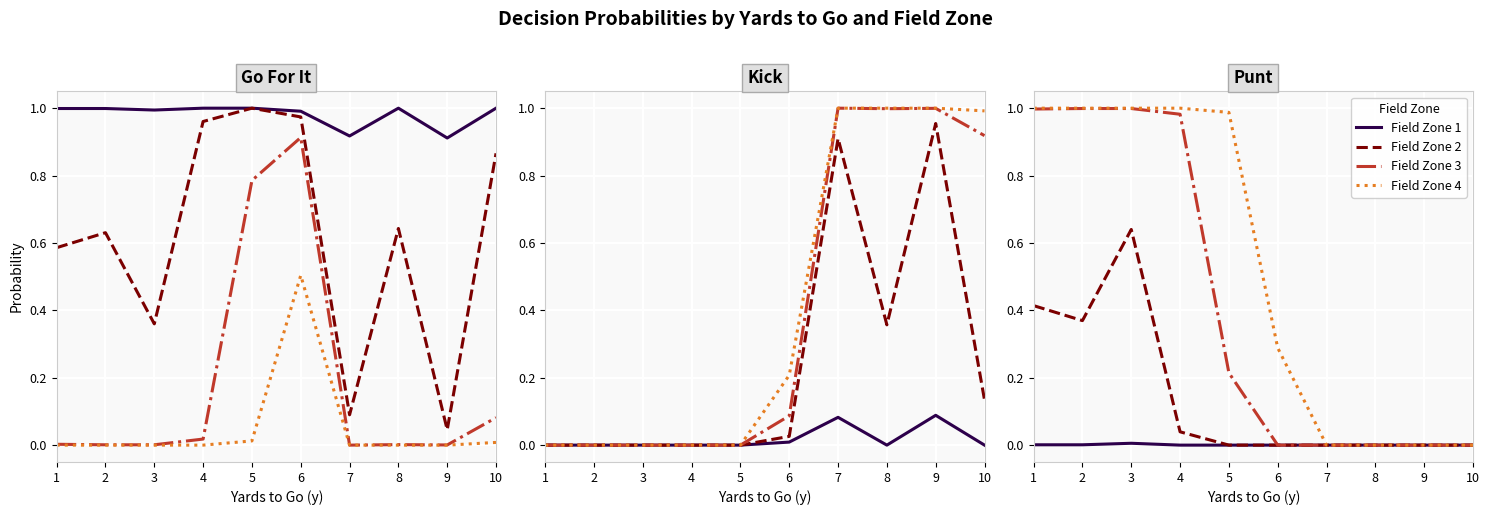

Is it true that Field Zone 3 equals 0.0 at 7?

True